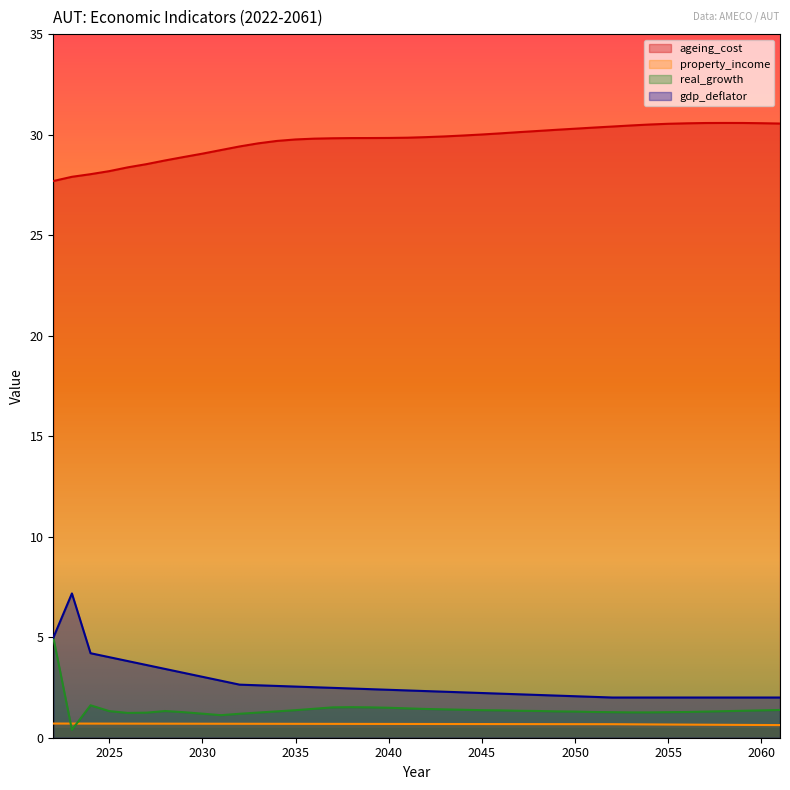

What is the value of the ageing_cost point at the 22nd from the left?

29.9